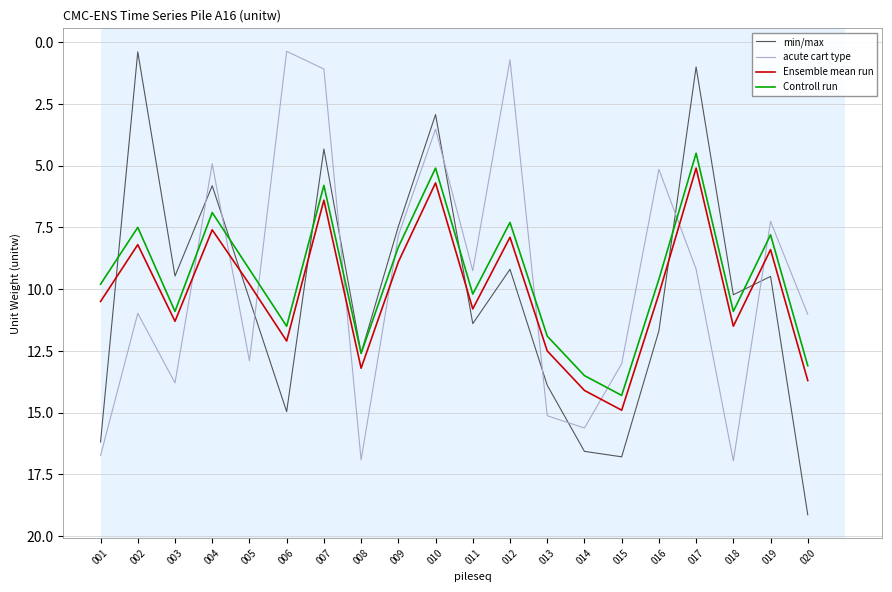

The acute cart type series shows 2.8 at 004. True or false?

False